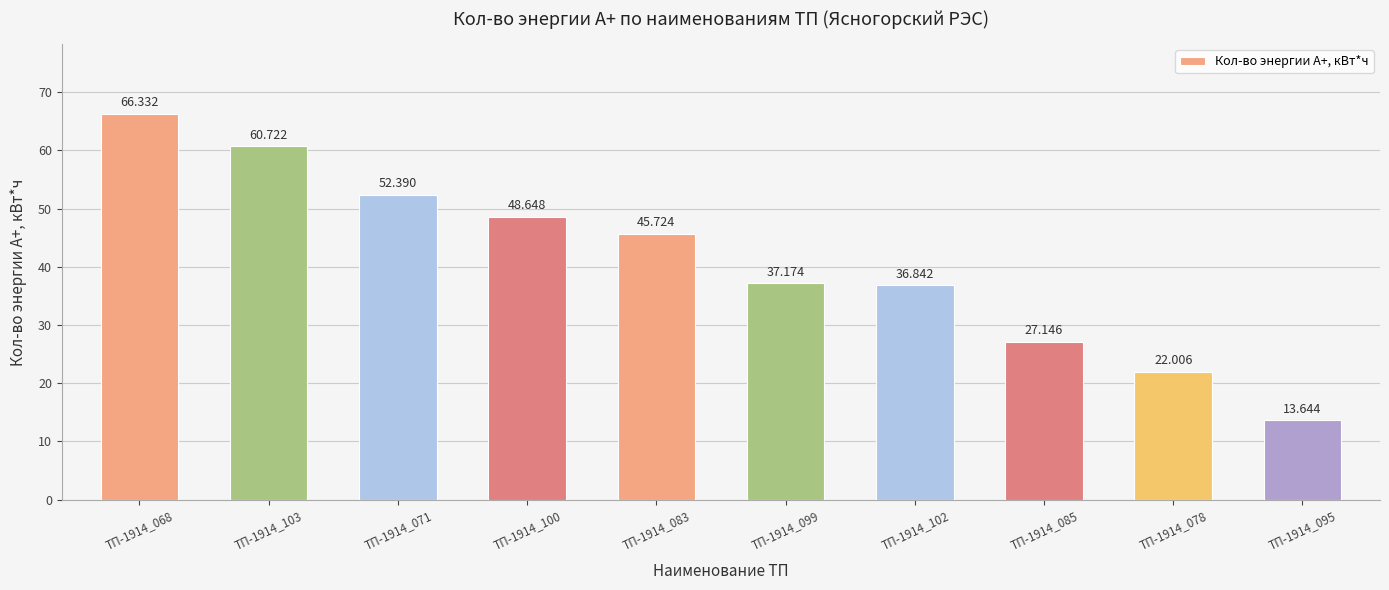

At which label does the data first exceed 45?

ТП-1914_068